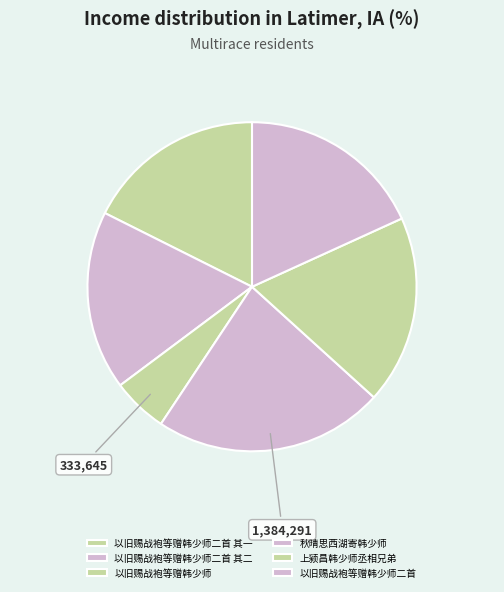

Count the number of slices in the pie.

6